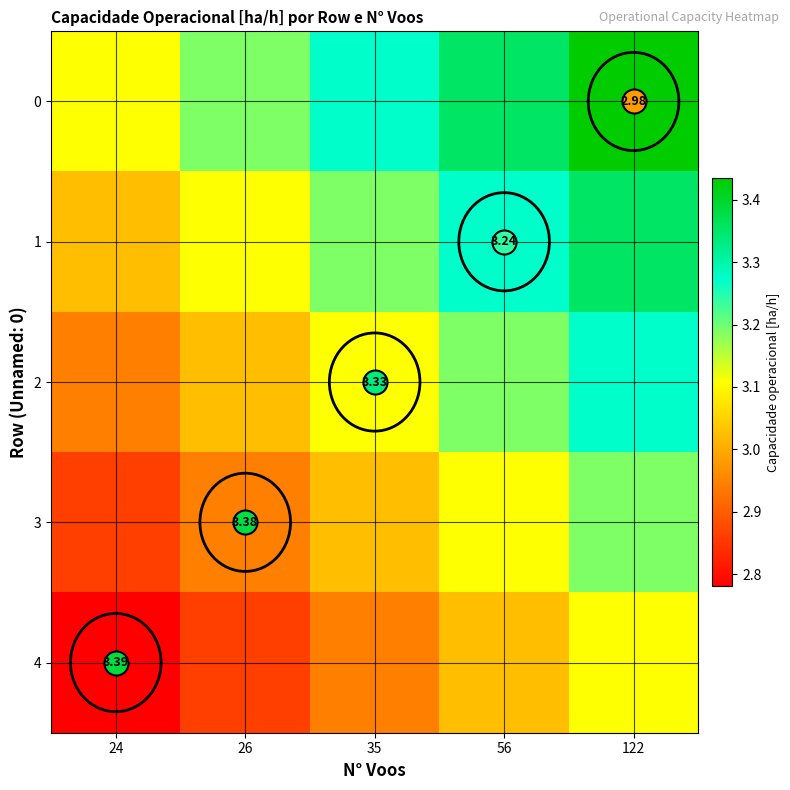

What is the spread (max minus min) of values at 26?

0.5